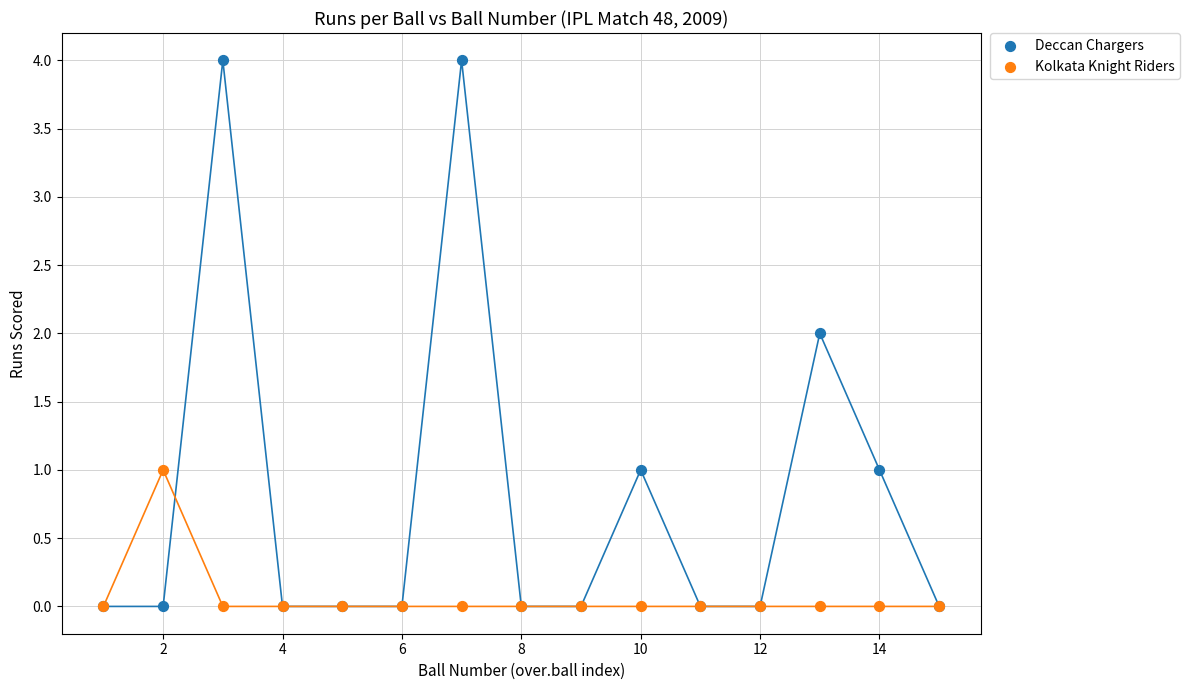

Which series reaches the maximum Y coordinate?

Deccan Chargers